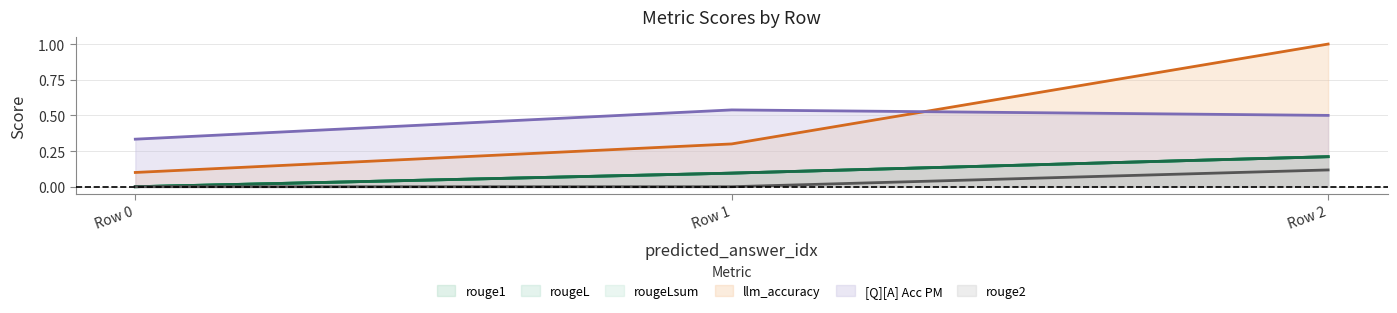

How many lines are shown in the chart?

6